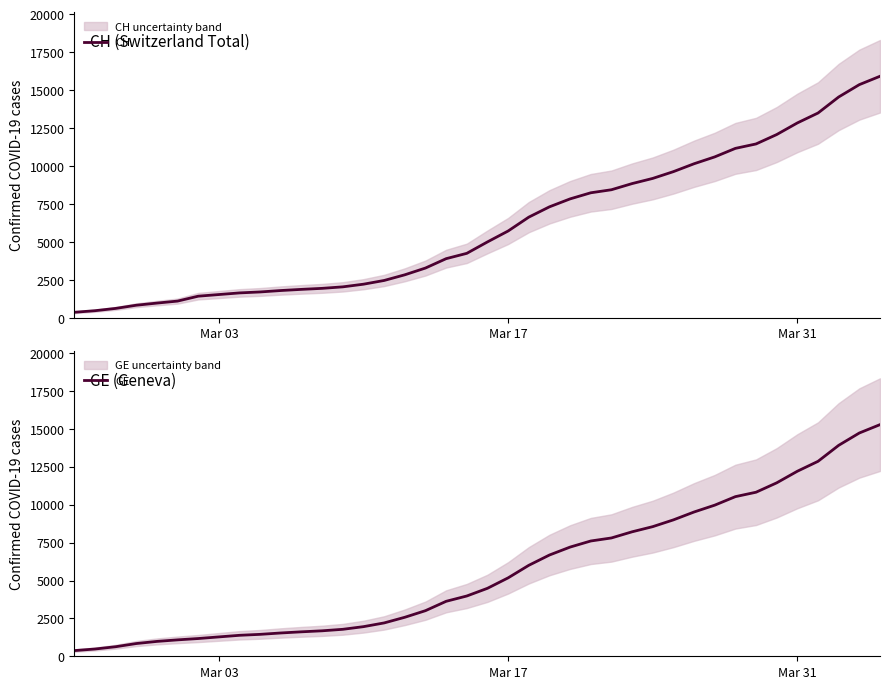

Which series has the largest range (max minus min)?

CH